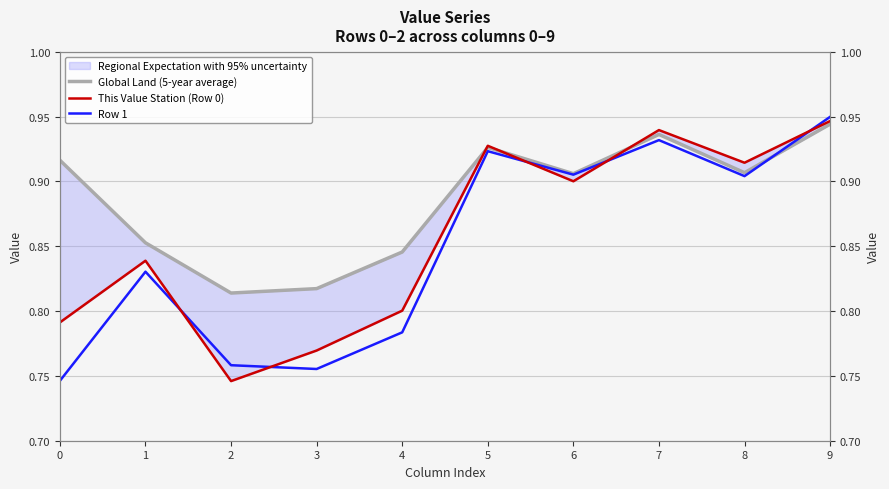

What is the approximate value of Global Land (5-year average) at 2?

0.8